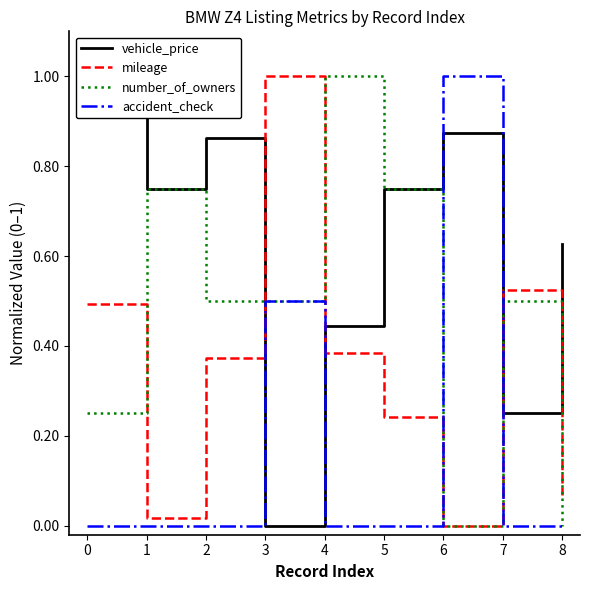

What is the total value across all series at 6?

1.9